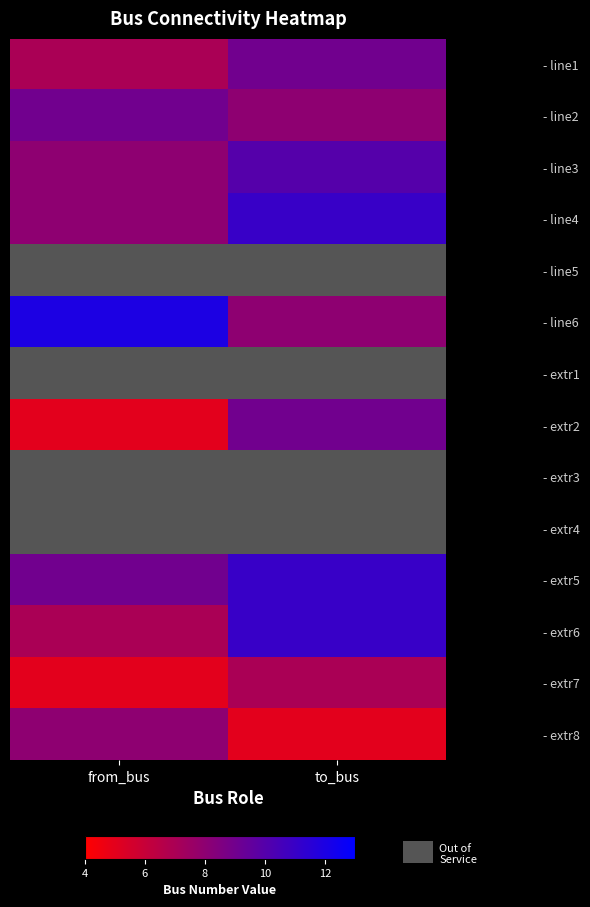

Rank the series by their maximum value, from highest to lowest.

- line6, - extr1, - line4, - extr3, - extr5, - extr6, - line3, - line5, - line1, - line2, - extr2, - extr4, - extr8, - extr7